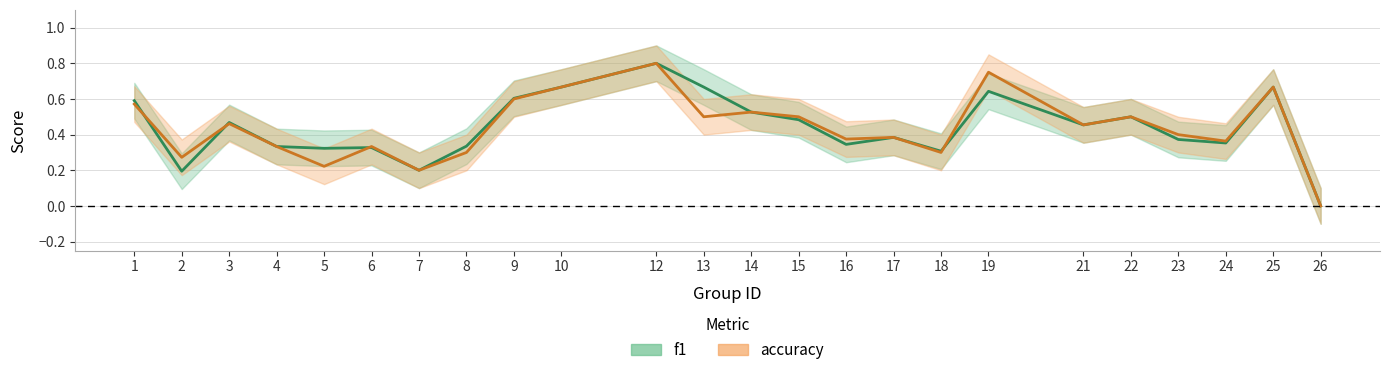

What is the difference between the second highest and minimum values in the f1 series?

0.7